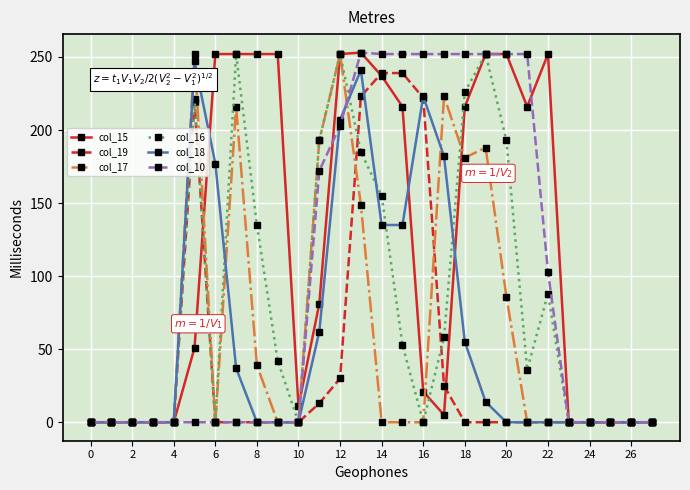

Which series has the largest total across all categories?

col_15